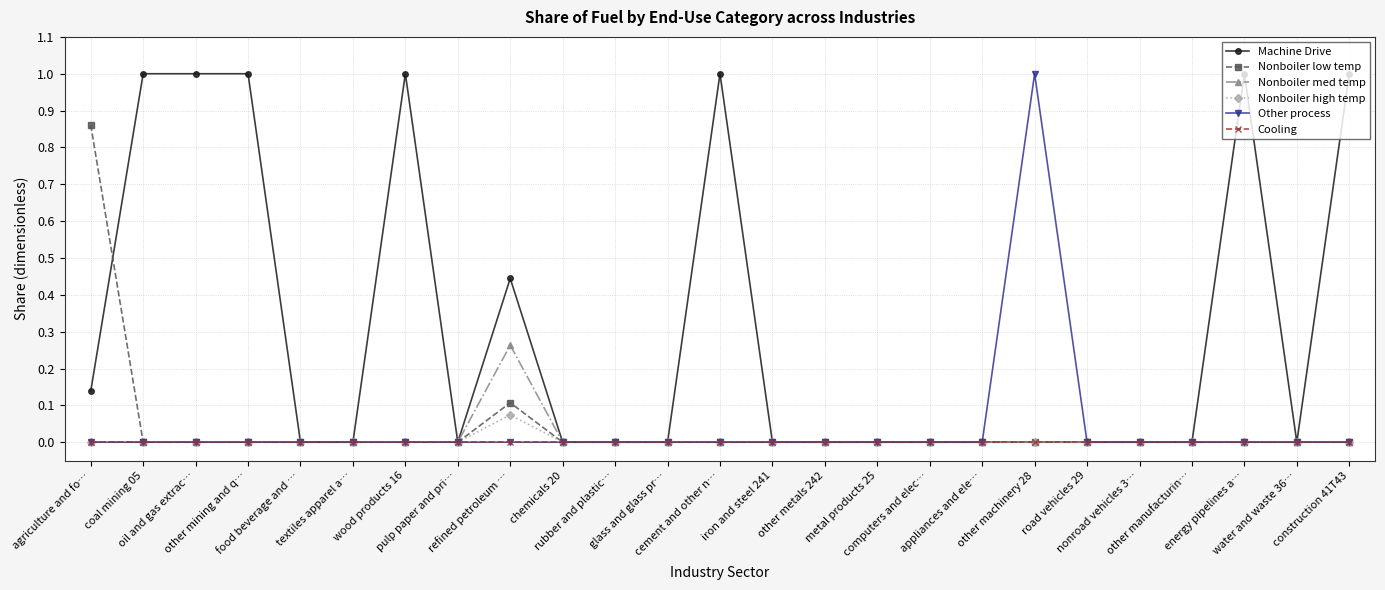

Which series has the largest total across all categories?

Machine Drive